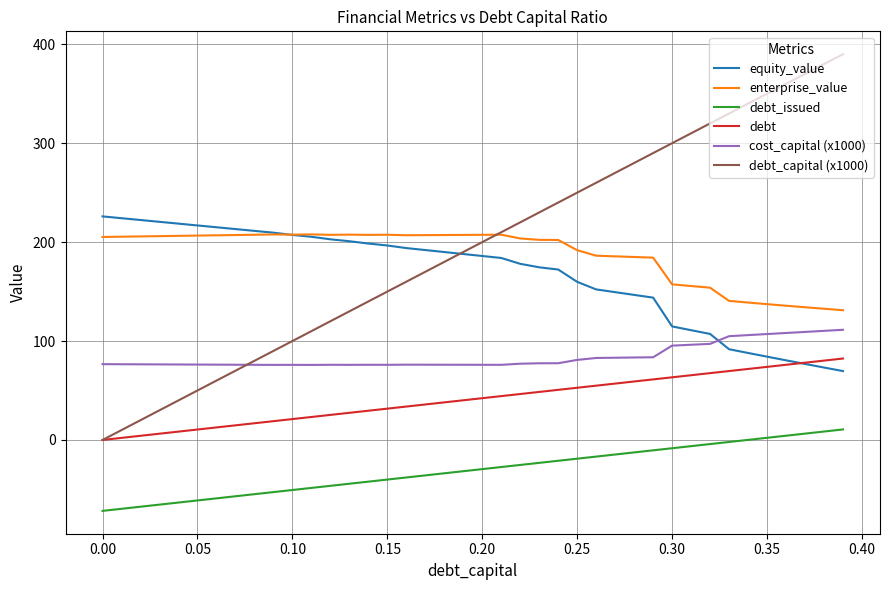

What is the maximum value shown in the chart?

390.0